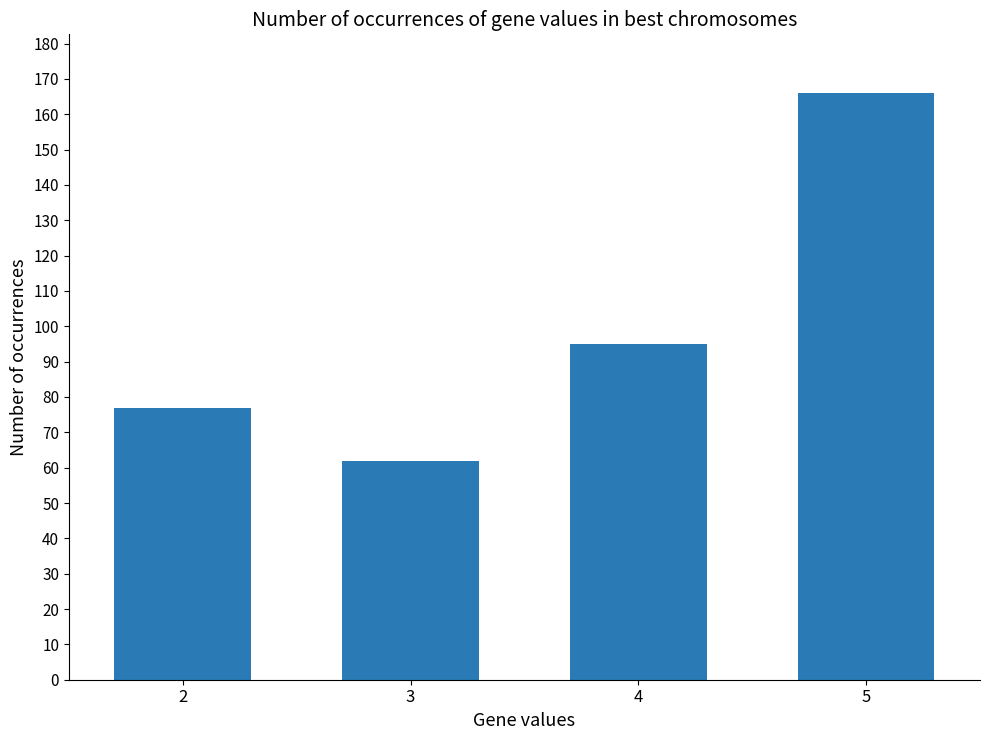

At which label is the value closest to 114?

4